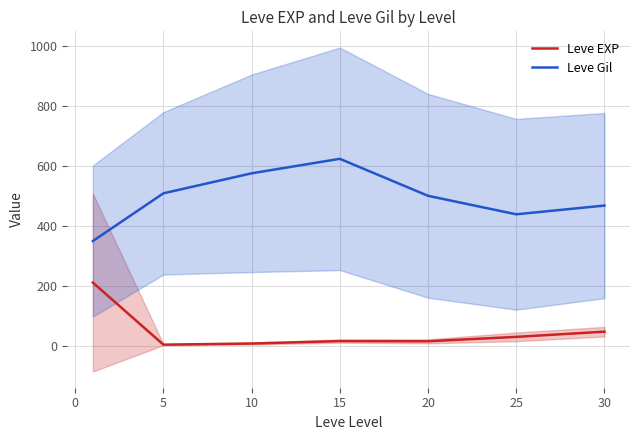

How many values in the Leve Gil series exceed 500?

3